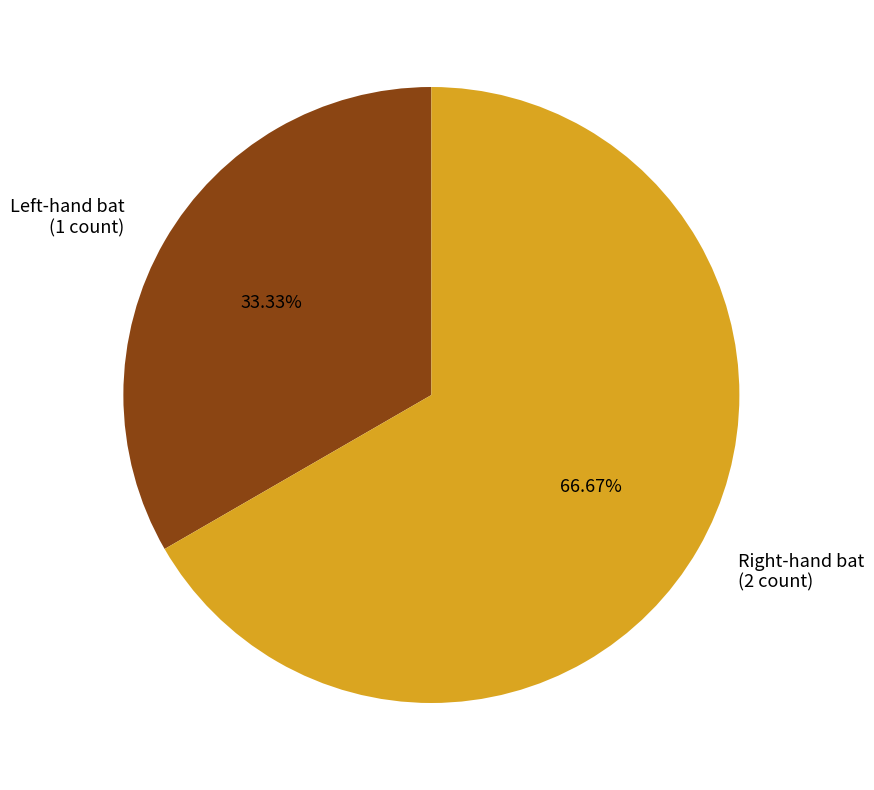

Rank the categories by value from lowest to highest.

Left-hand bat, Right-hand bat